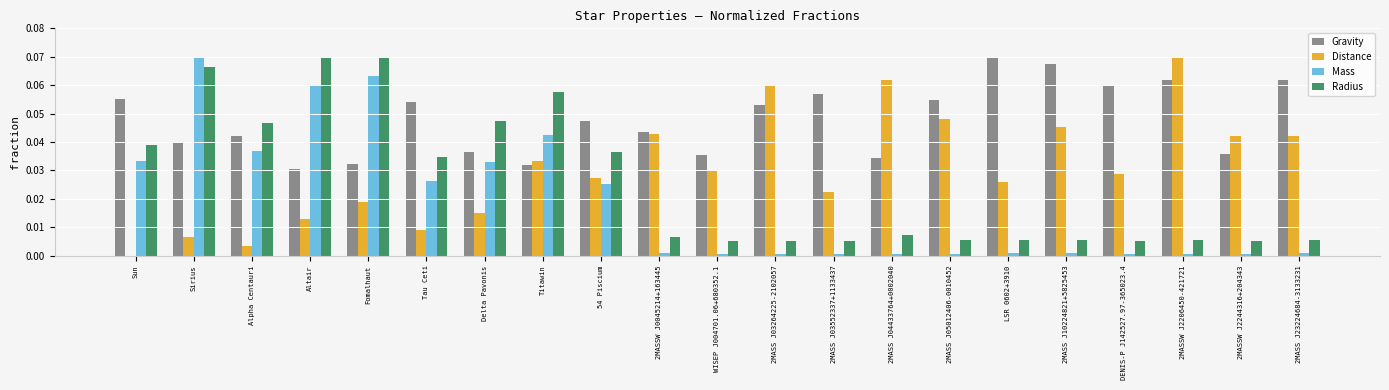

How many groups of bars are there?

21